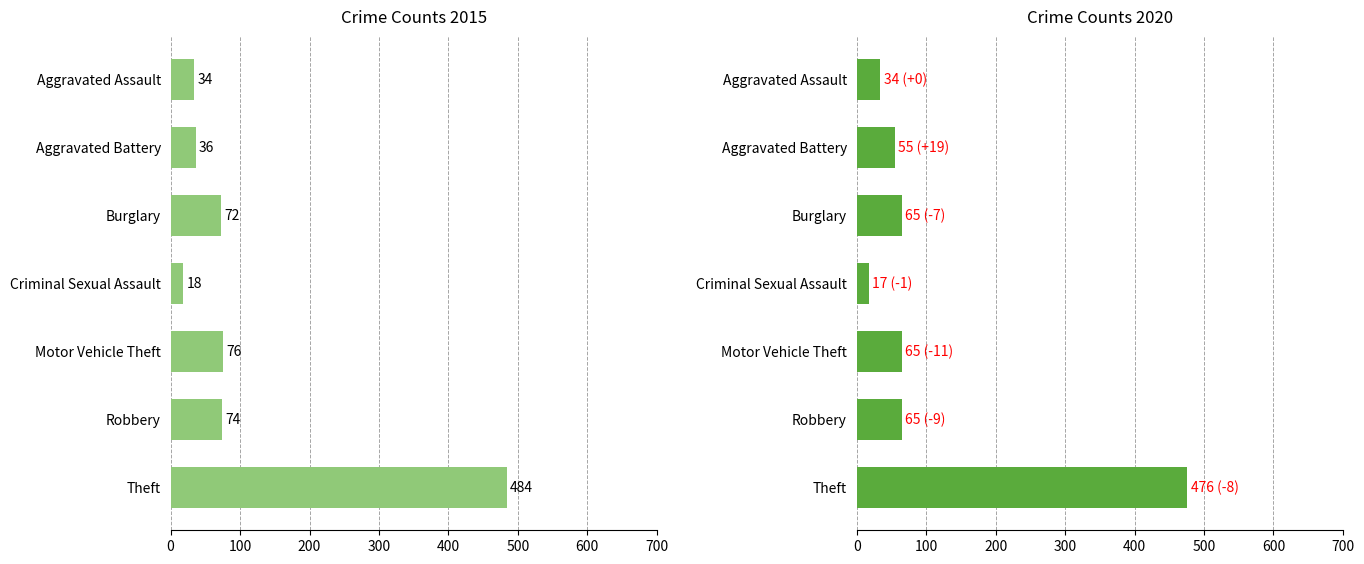

The 2020 series shows 223 at Theft. True or false?

False